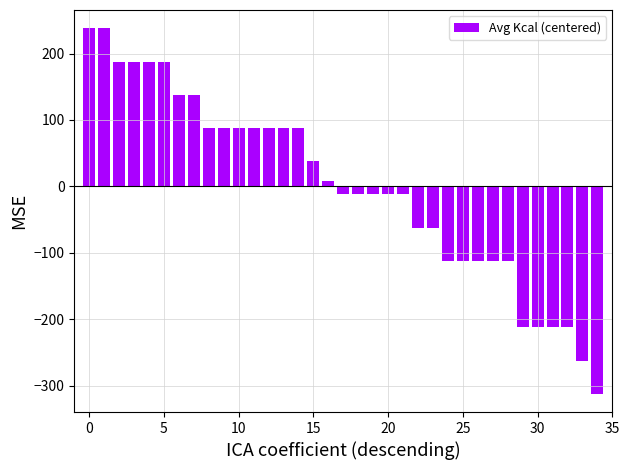

How many data points does each series have?

35